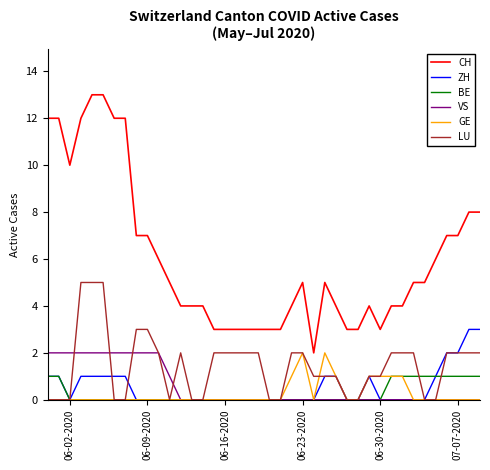

What are all the series names shown in the legend?

CH, ZH, BE, VS, GE, LU